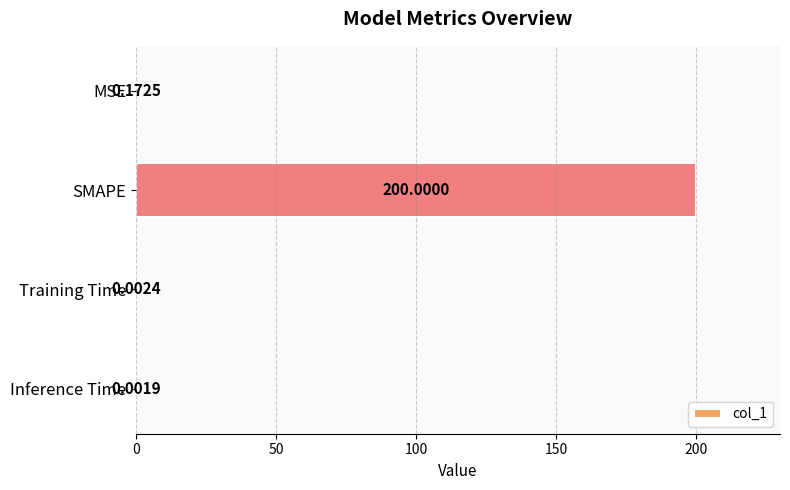

How many distinct data groups are displayed?

1